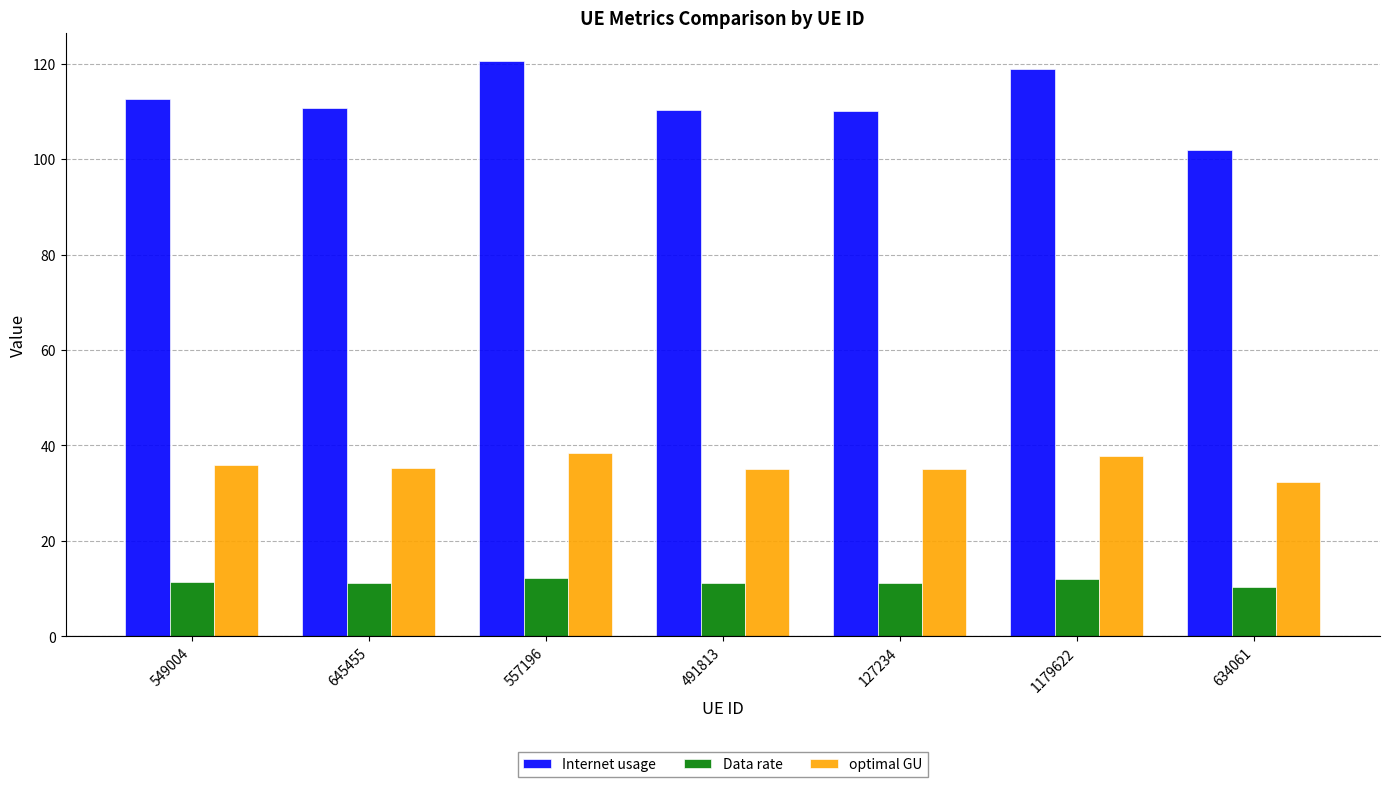

Which series has the largest total across all categories?

Internet usage